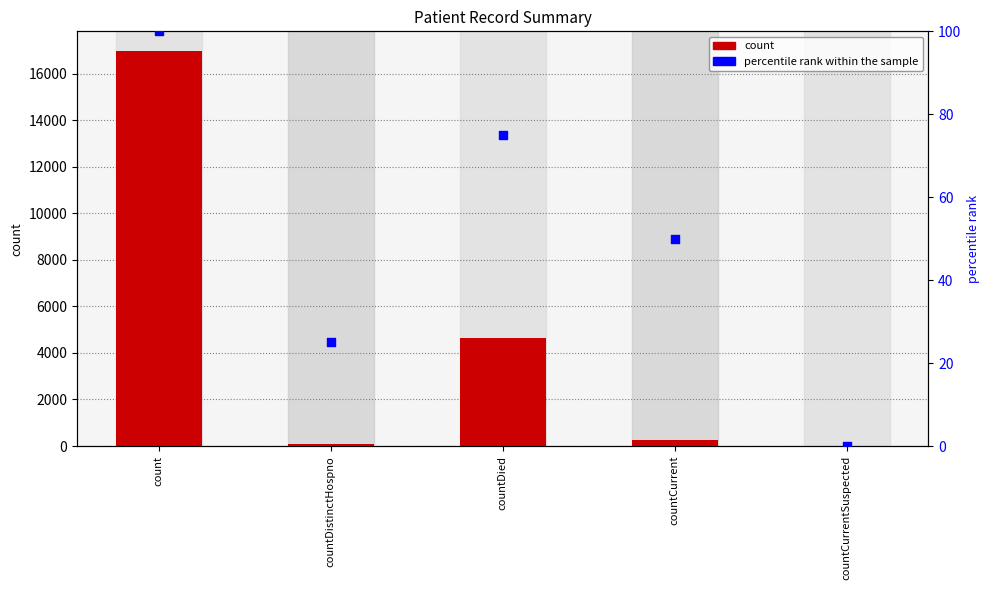

Which series contains the lowest Y value?

count